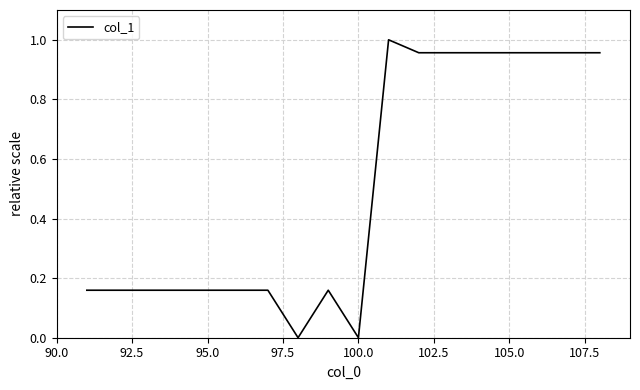

How many lines are shown in the chart?

1